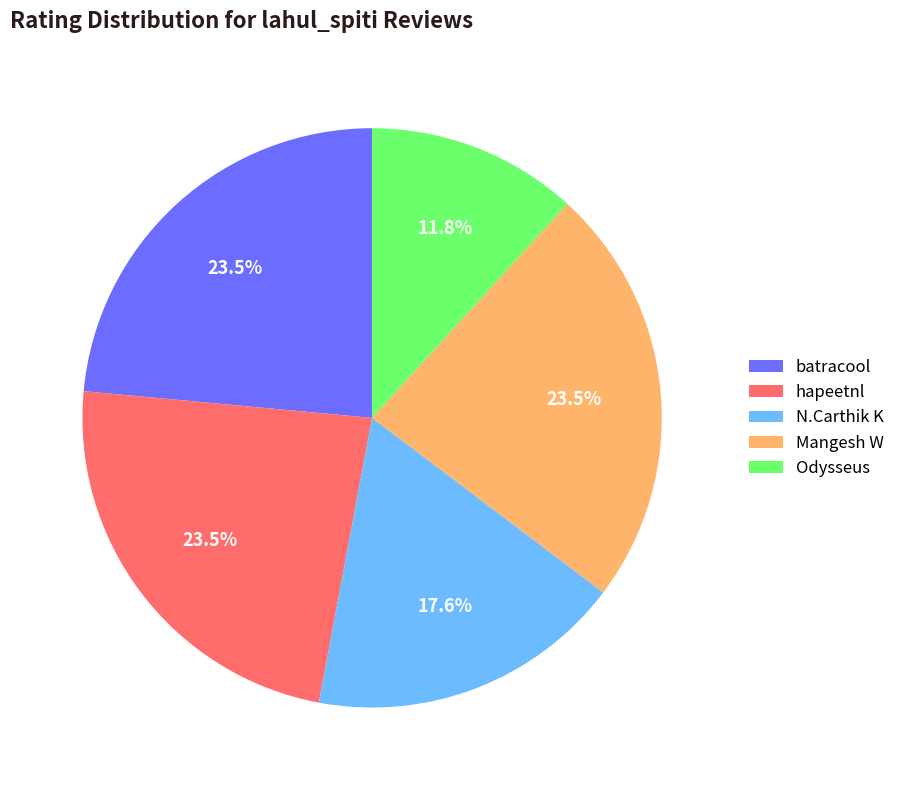

What portion of the pie excludes Mangesh W?

76.5%